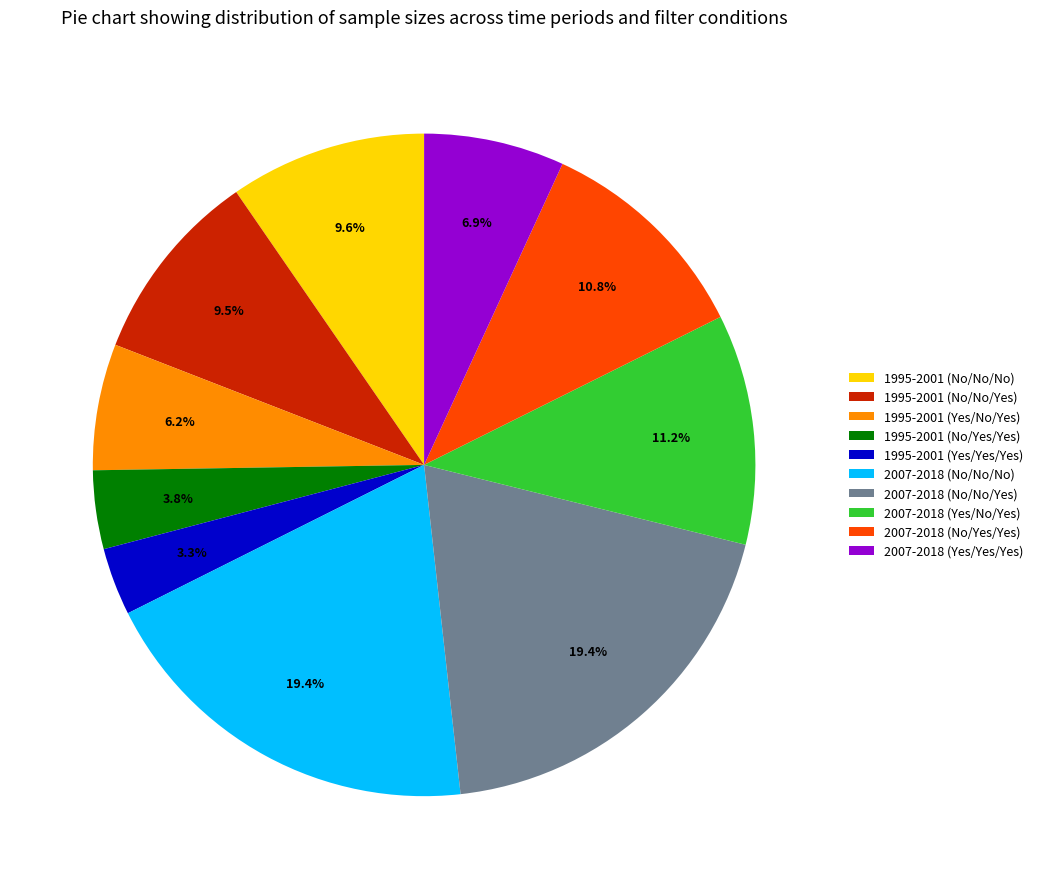

Does 2007-2018 (No/No/No) account for over 50% of the chart?

No